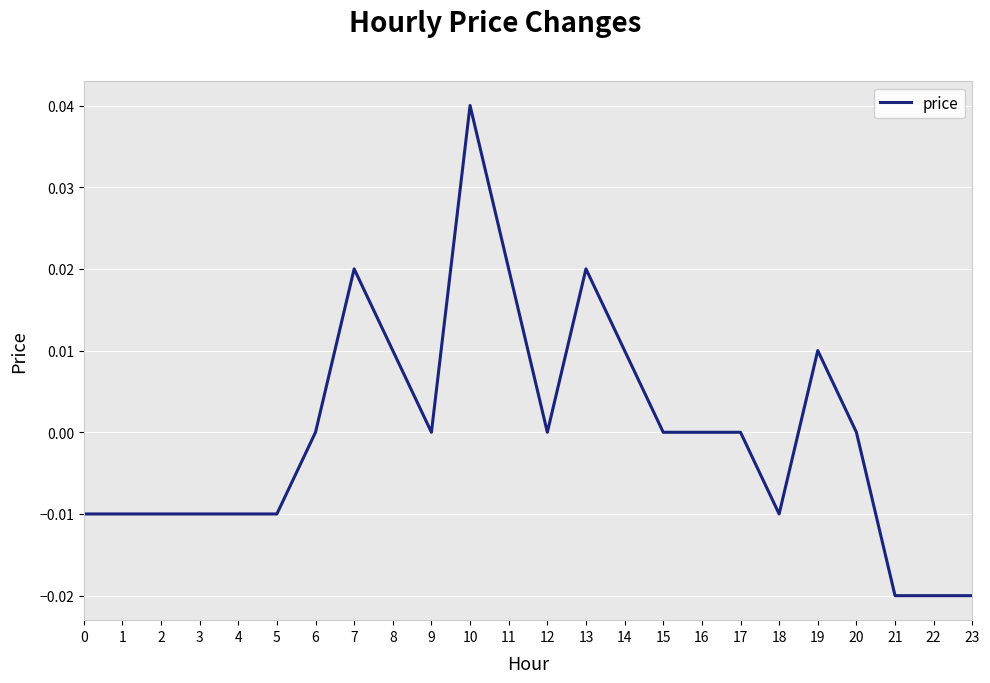

The chart shows a value of 0.1 at 10. True or false?

False